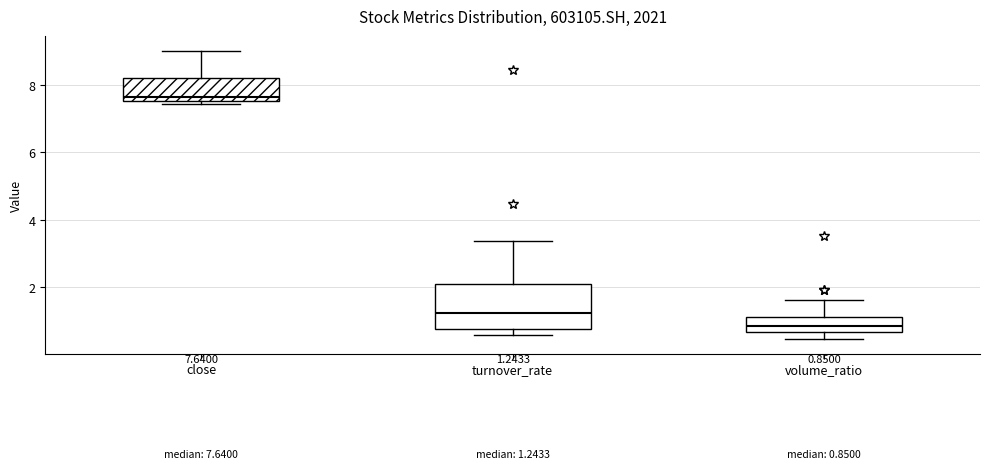

Which box is the tallest, from its lower edge to its upper edge?

turnover_rate